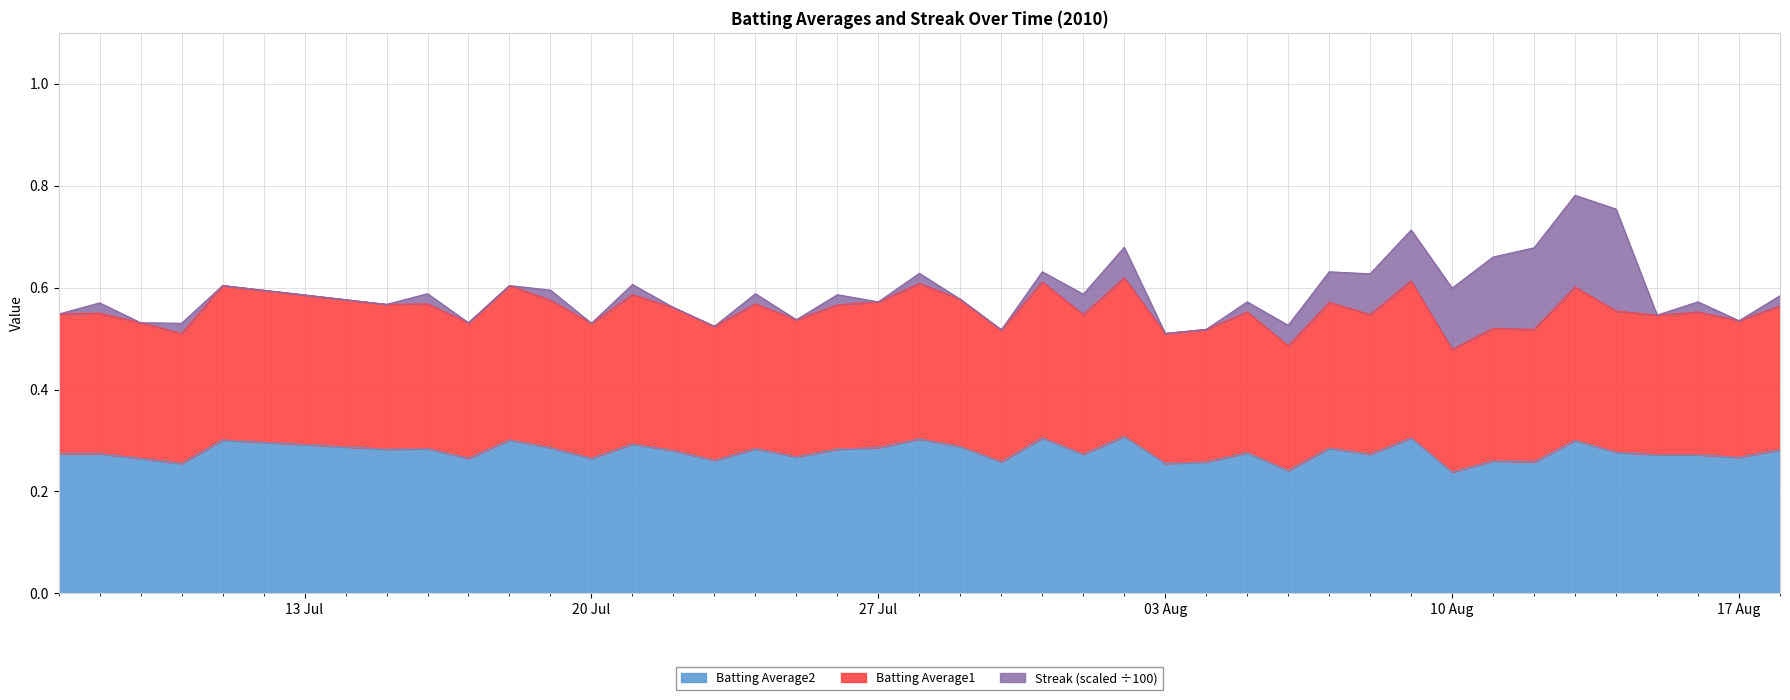

How many lines are shown in the chart?

3